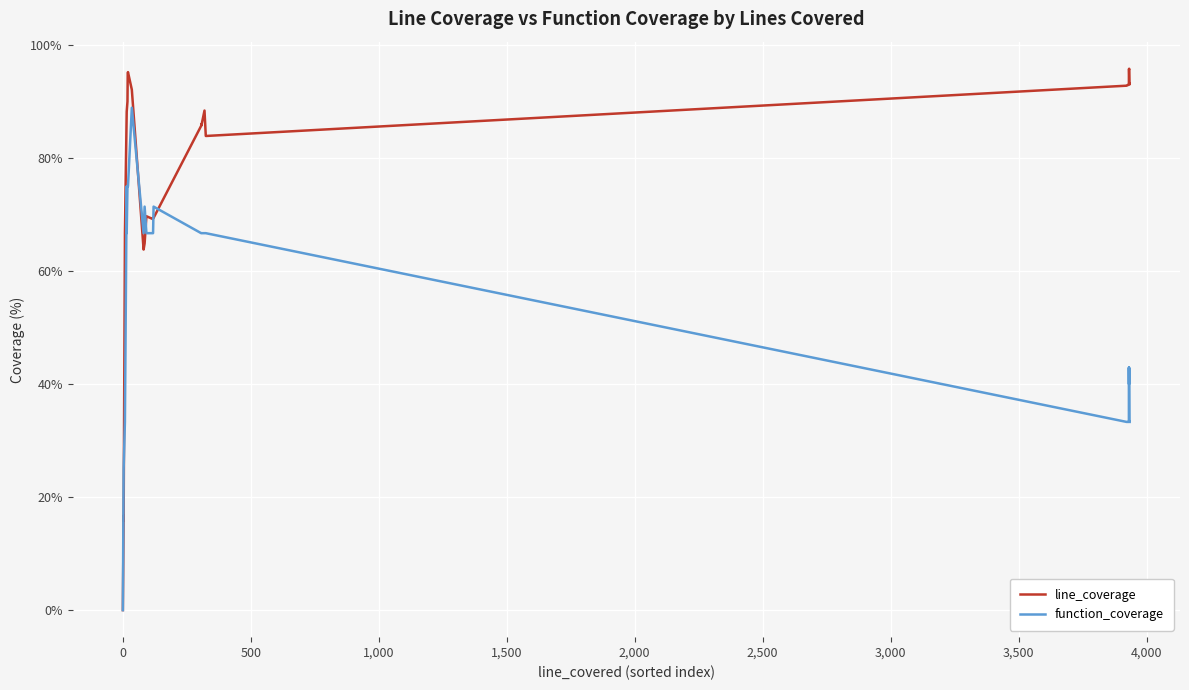

At 1,000, list the series in order from largest to smallest.

line_coverage, function_coverage